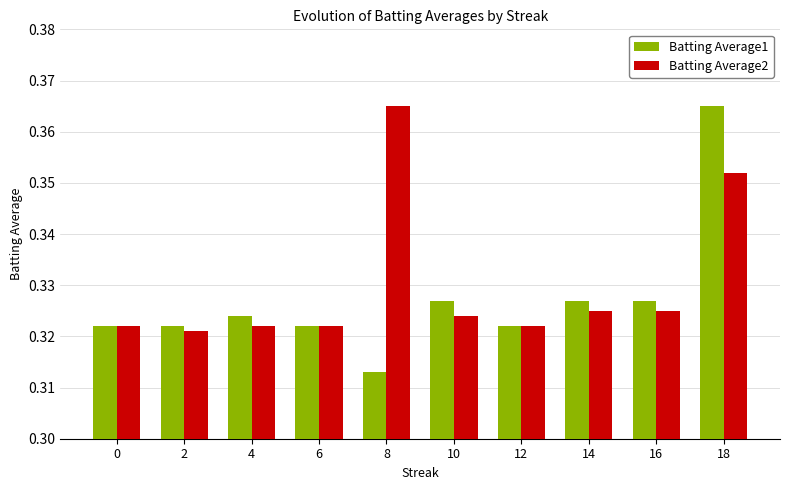

Which series has the largest total across all categories?

Batting Average2